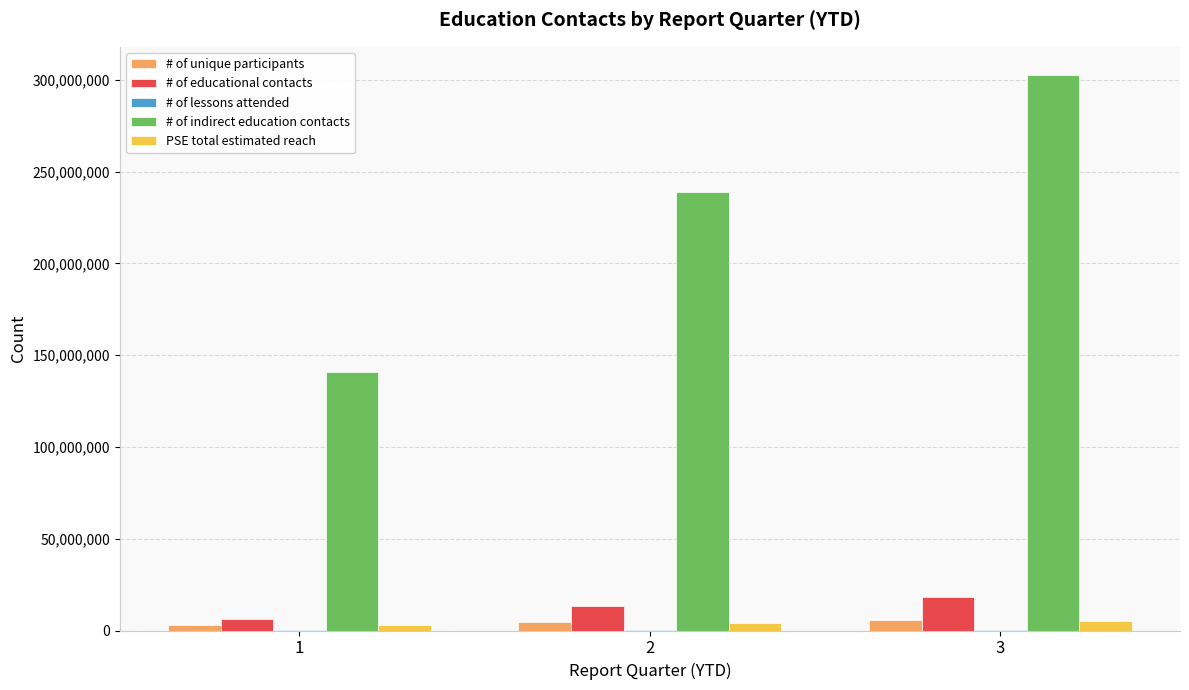

How many categories are shown in the chart?

3